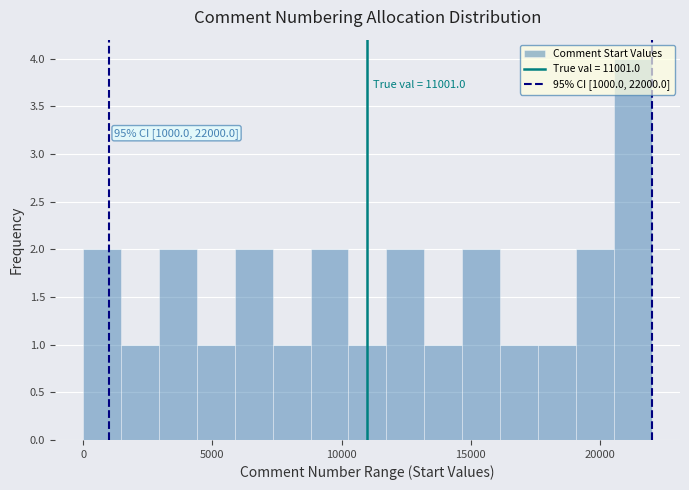

Around what value on the x-axis is the tallest bar? Give the approximate position of its centre, as read against the axis.

21500